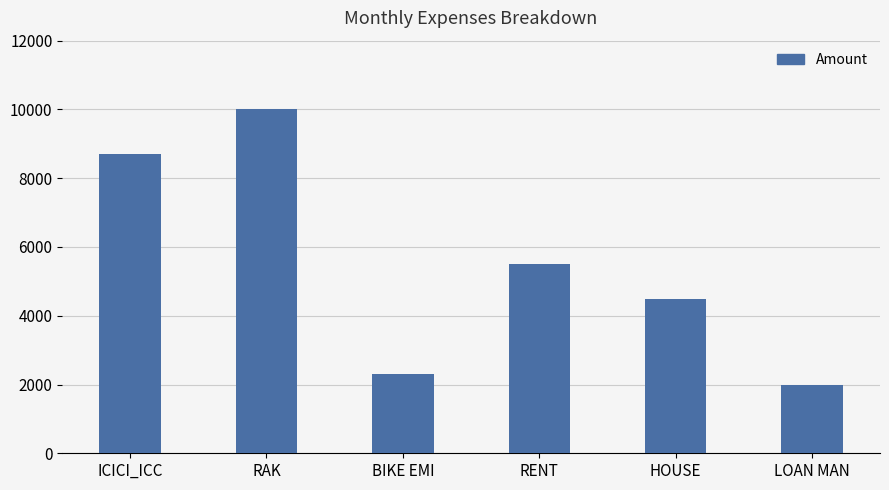

List the labels in order of value, smallest first.

LOAN MAN, BIKE EMI, HOUSE, RENT, ICICI_ICC, RAK